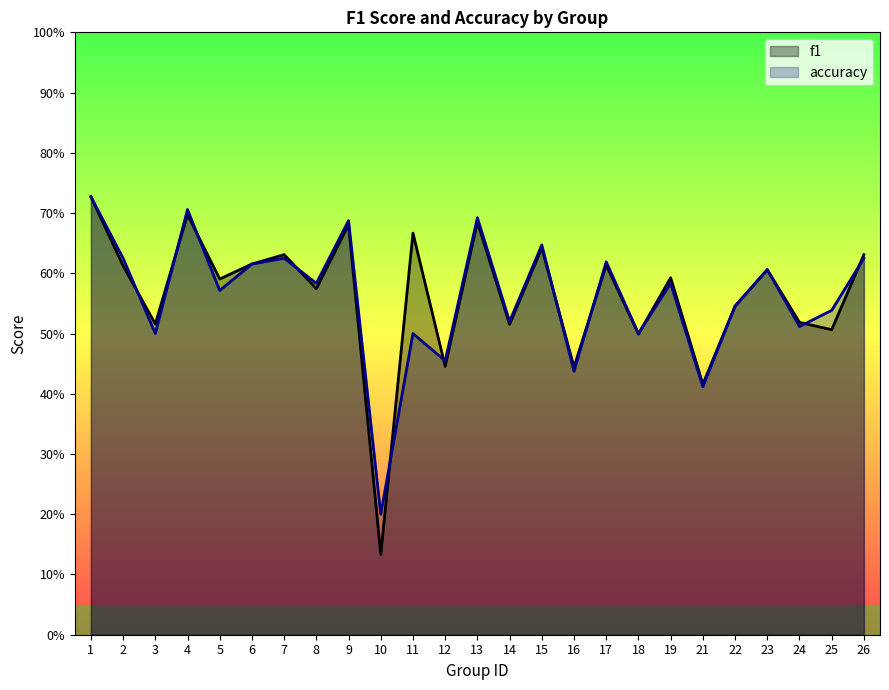

At which category does f1 reach its first local peak?

4